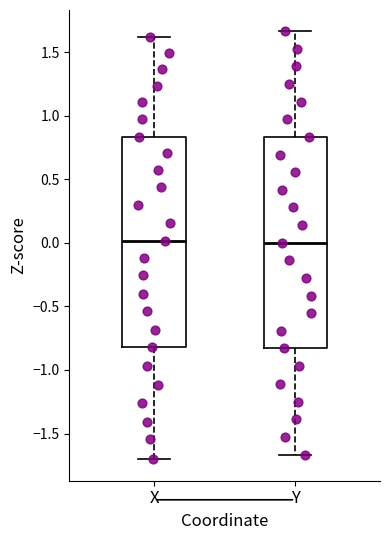

Reading left to right, transcribe this box plot: for each box, give where its median line is, the range the box spans, and where its two whiskers end, as read against the y-axis. The values are not printed on the chart, so give them approximately, as read against the axis.

X: median 0.00, box -0.80 to 0.85, whiskers -1.70 to 1.60
Y: median 0.00, box -0.85 to 0.85, whiskers -1.65 to 1.65